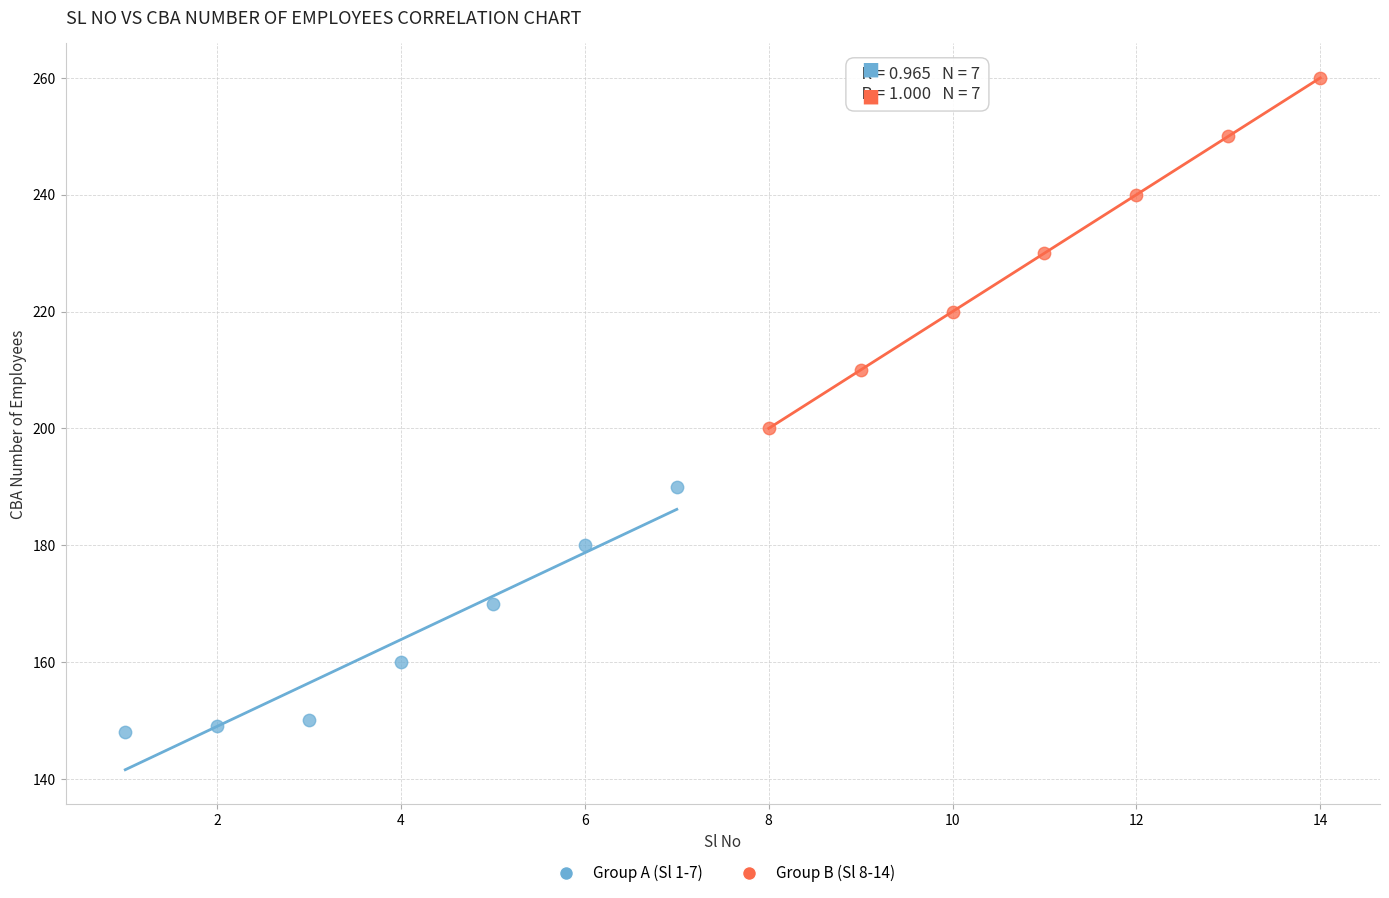

Which series has the widest spread of Y values?

Group B (Sl 8-14)